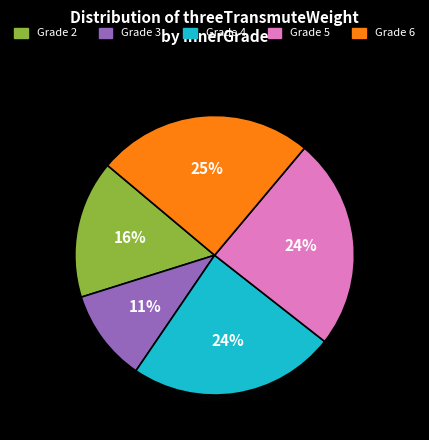

Which slice is the largest?

6